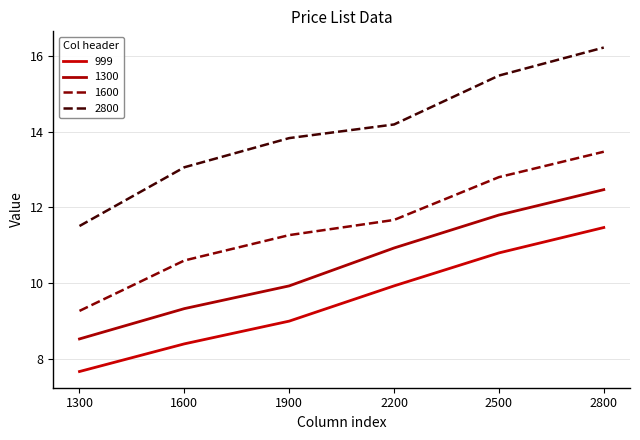

Reading left to right, list all the values displayed in this chart.

999: 7.7	8.4	9.0	9.9	10.8	11.5
1300: 8.5	9.3	9.9	10.9	11.8	12.5
1600: 9.3	10.6	11.3	11.7	12.8	13.5
2800: 11.5	13.1	13.8	14.2	15.5	16.2